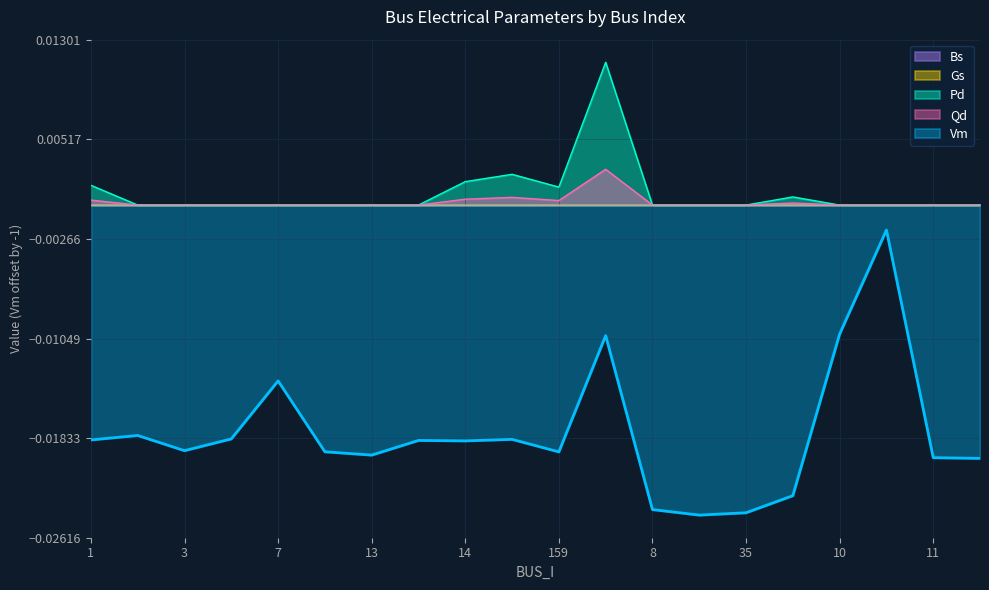

Between 35 and 162, which is larger?

162